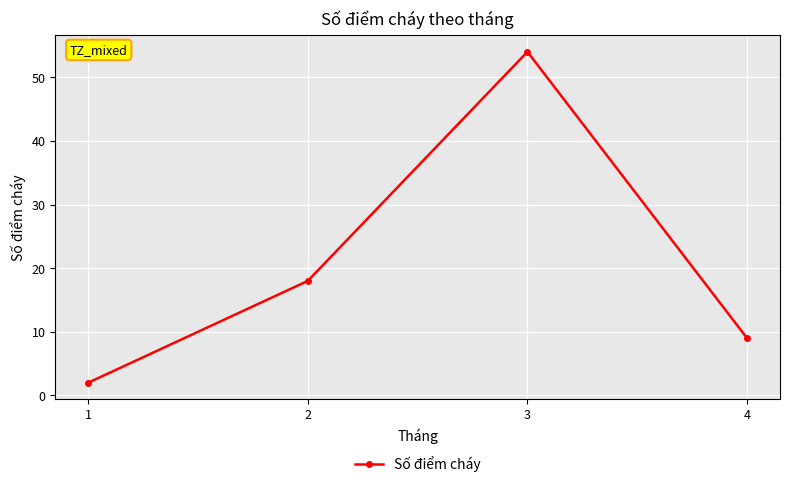

What is the approximate value at 4, to the nearest 10?

10